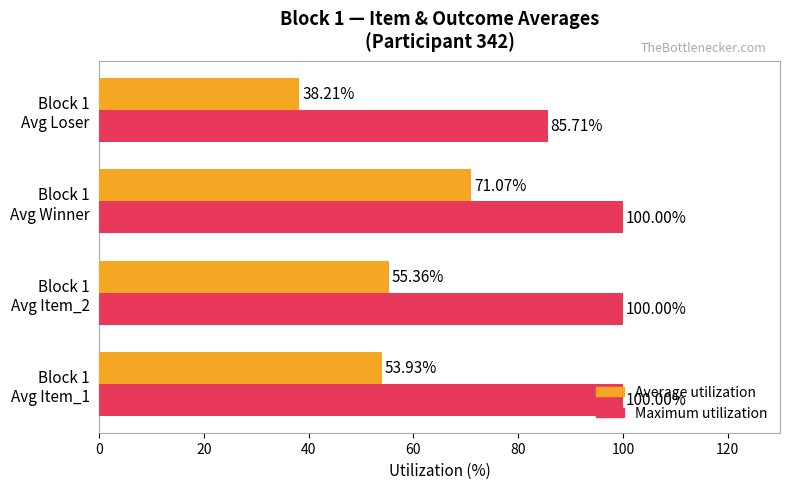

What is the difference between the maximum and minimum values in the Average utilization series?

32.9